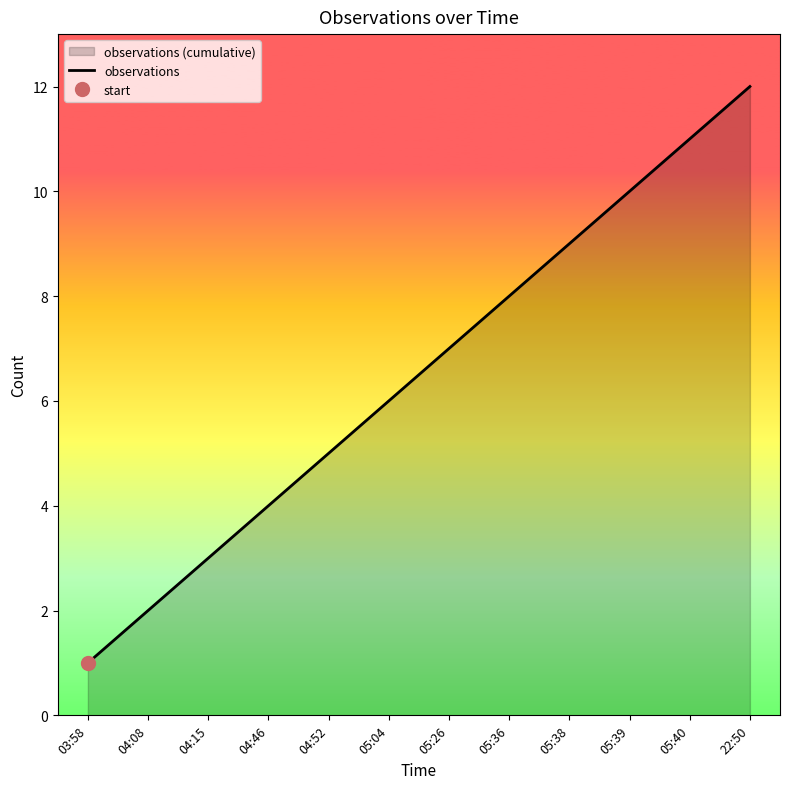

What is the difference between the values at 05:04 and 05:26?

1